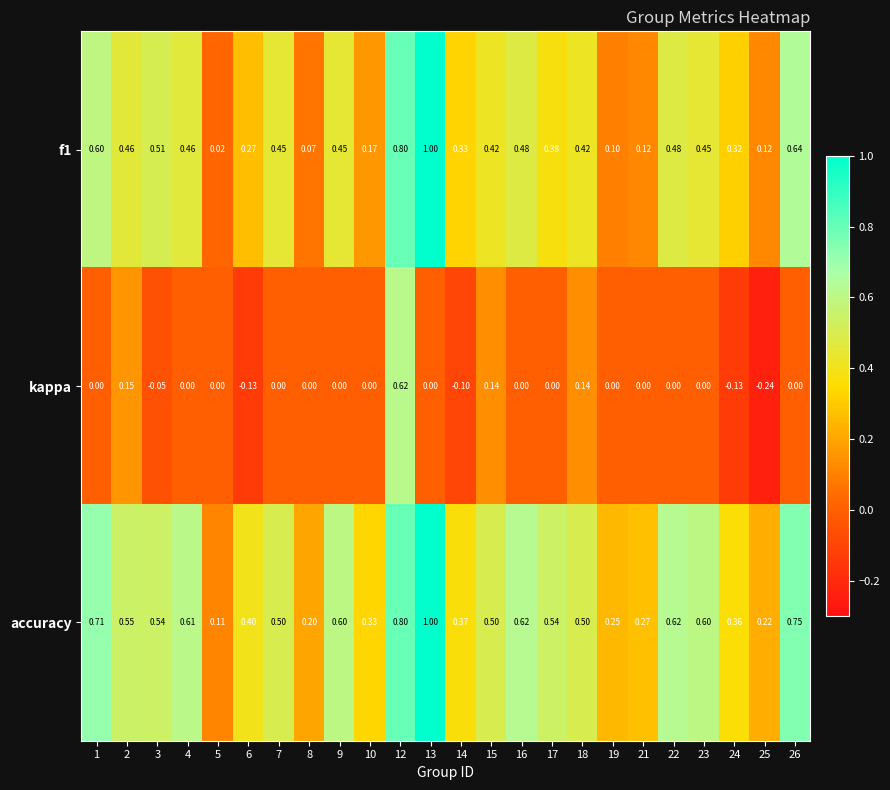

At which category is the sum across all series the highest?

12